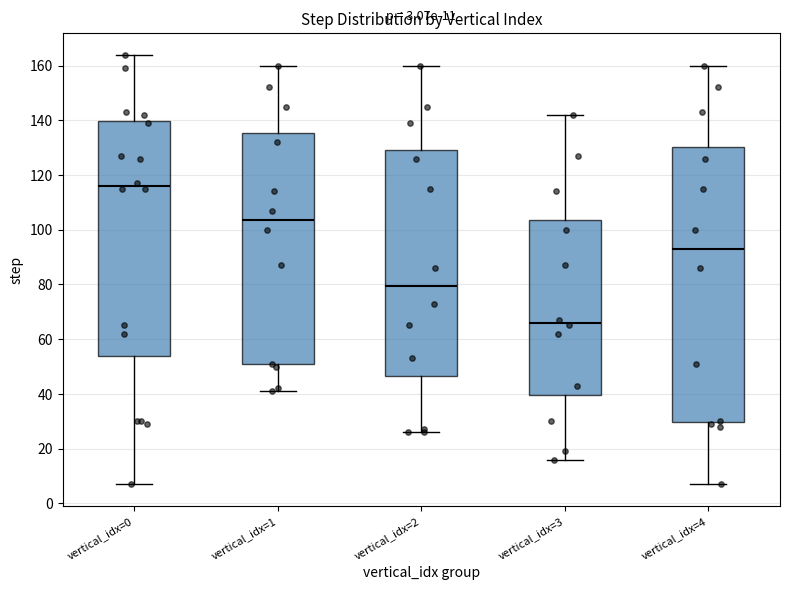

Which box is the tallest, from its lower edge to its upper edge?

vertical_idx=4